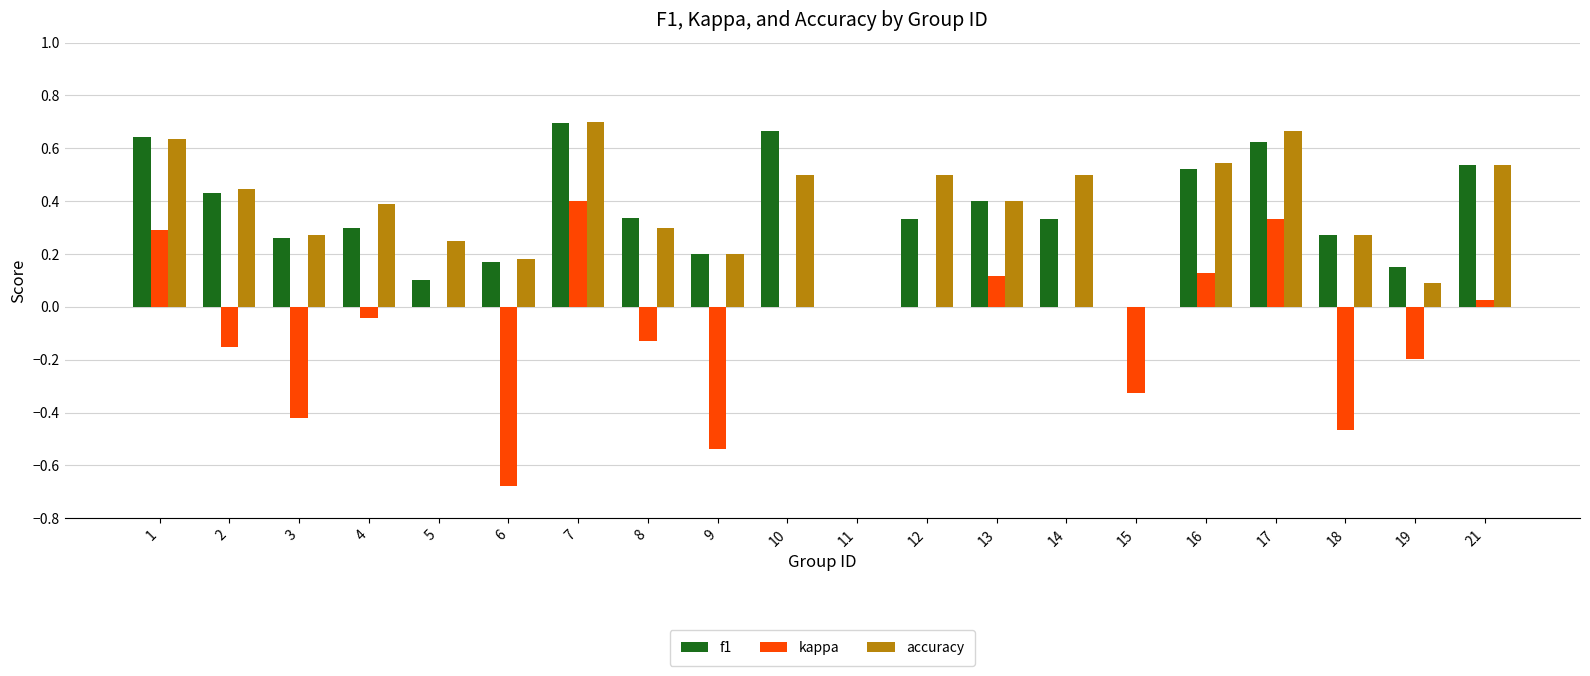

What is the sum of all f1 values?

7.0